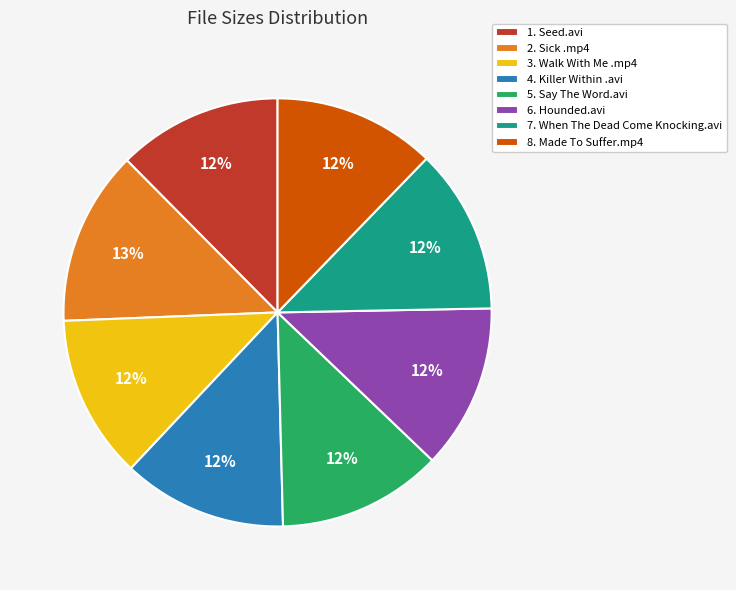

Which category has the biggest portion of the pie?

2. Sick .mp4